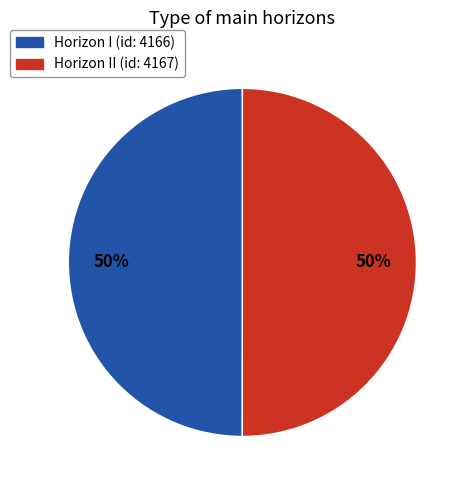

To the nearest percent, what is the average slice percentage?

50%